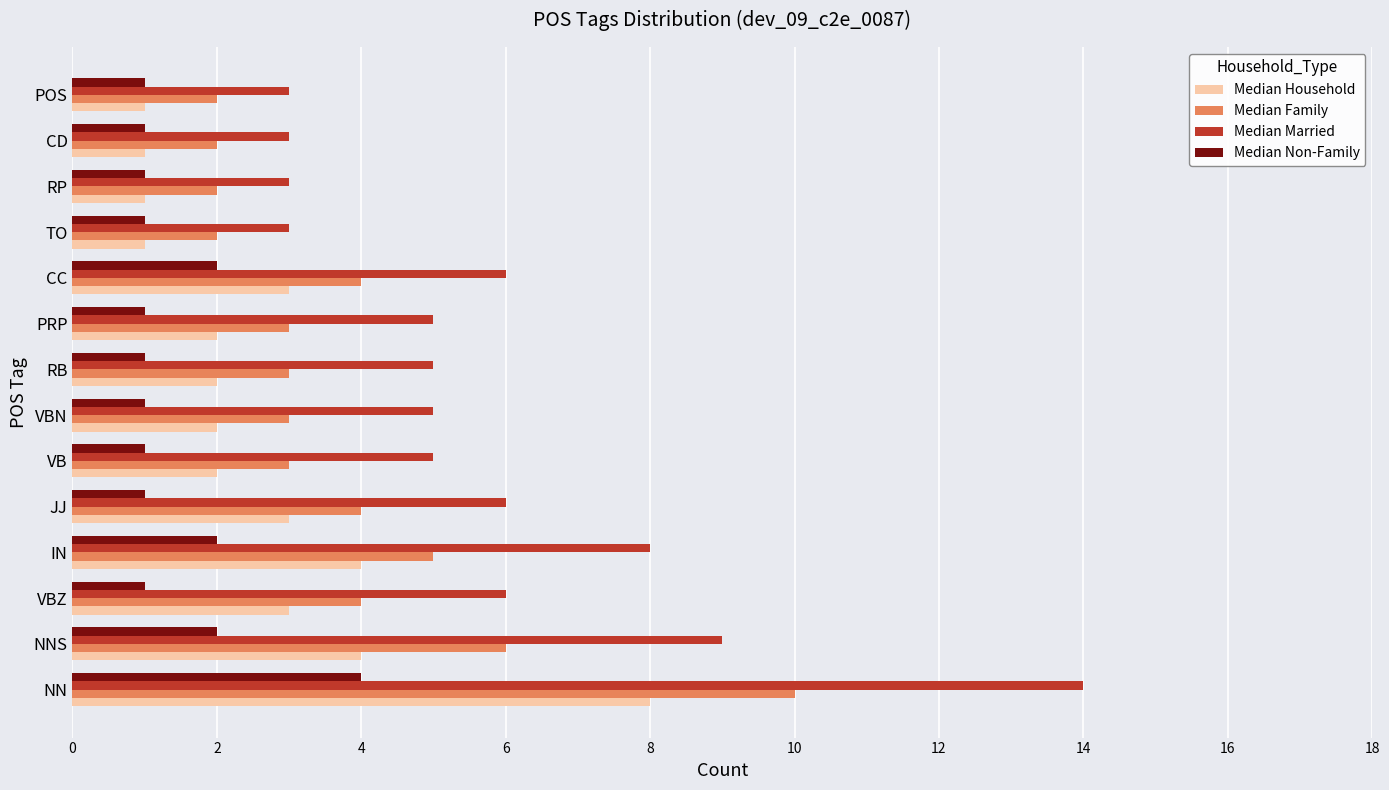

Where is Median Married nearest to the value 8?

IN